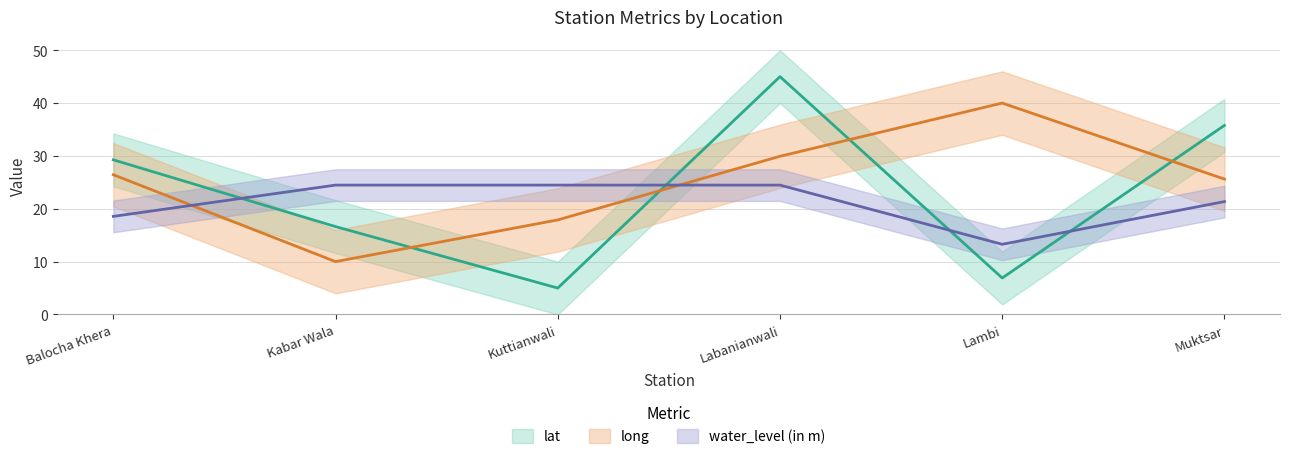

Rank the series at Muktsar from lowest to highest value.

water_level (in m), long, lat